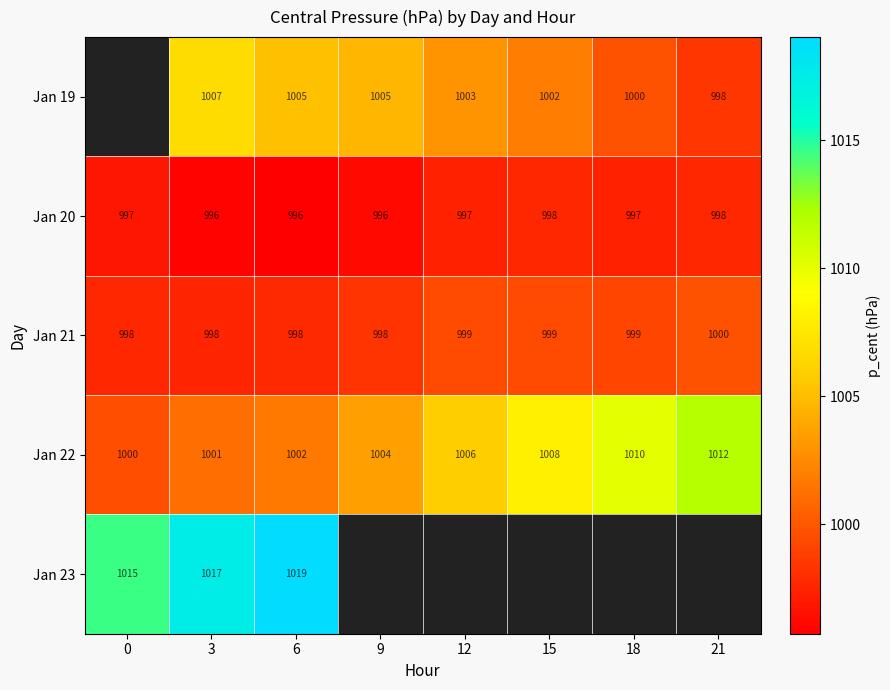

Which category has the highest value across all series?

6